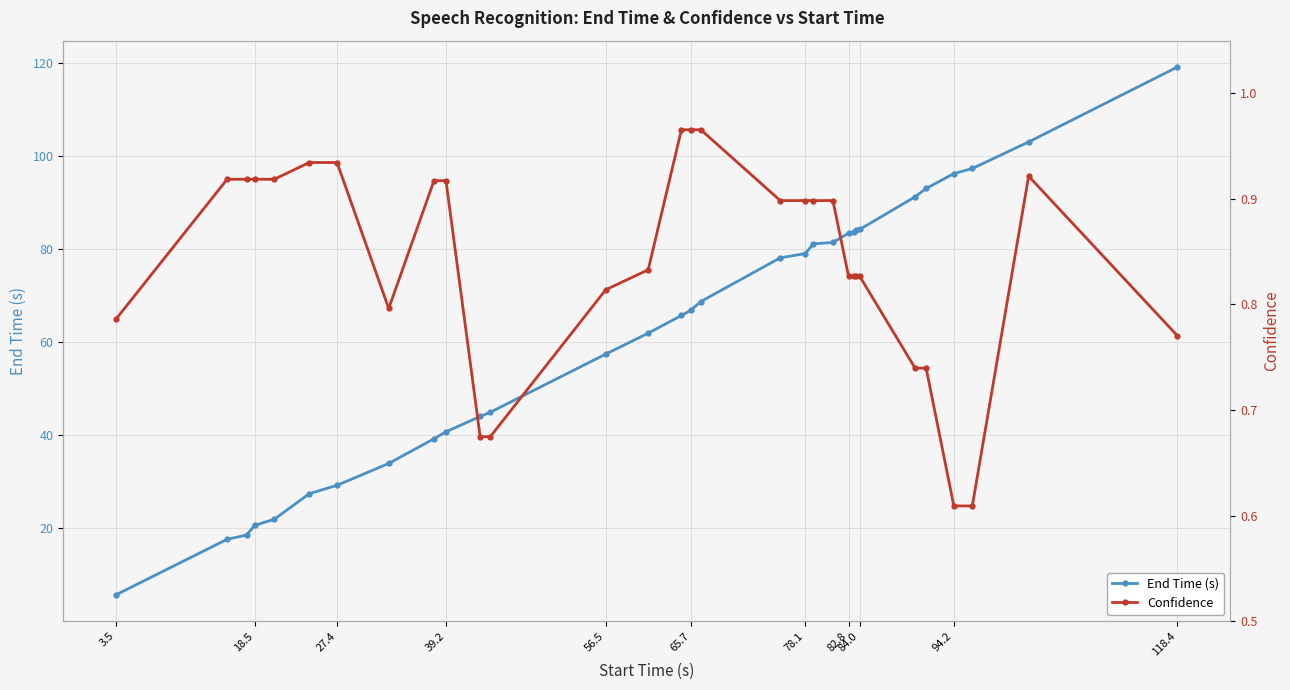

True or false: Confidence and End Time (s) intersect in this chart.

False